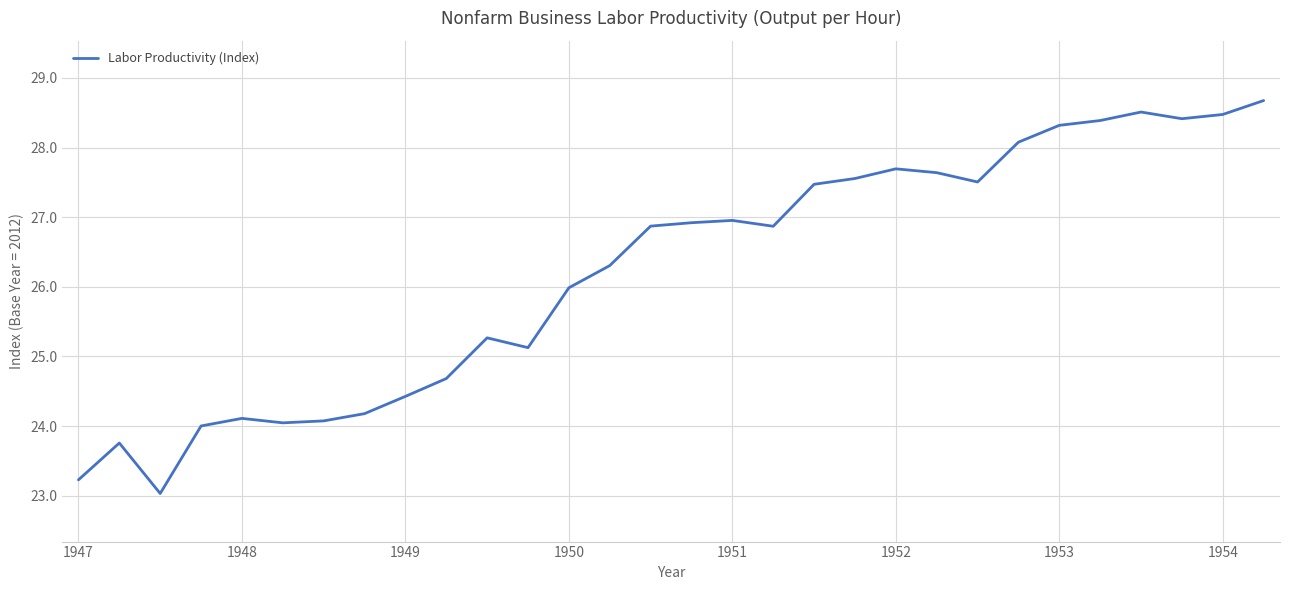

What is the difference between the maximum and minimum values?

5.6